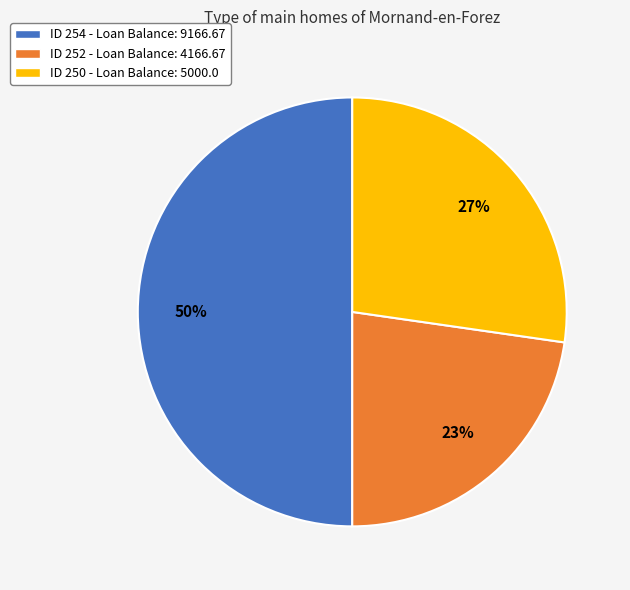

True or false: ID 254 - Loan Balance: 9166.67 accounts for 40% of the total.

False